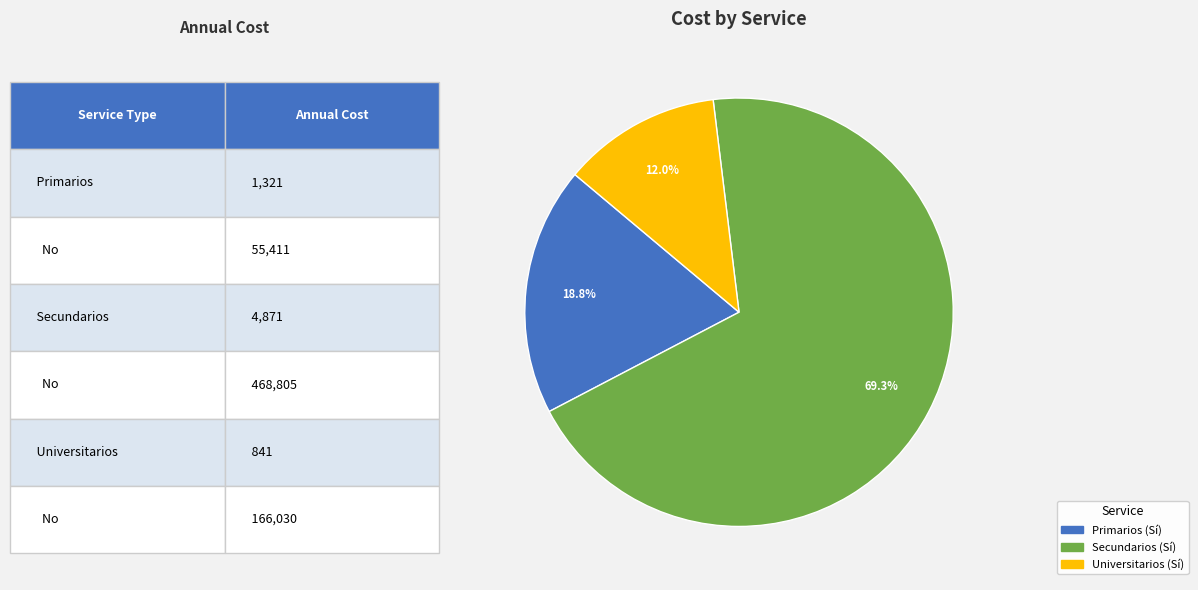

Is Secundarios the majority of the pie?

Yes